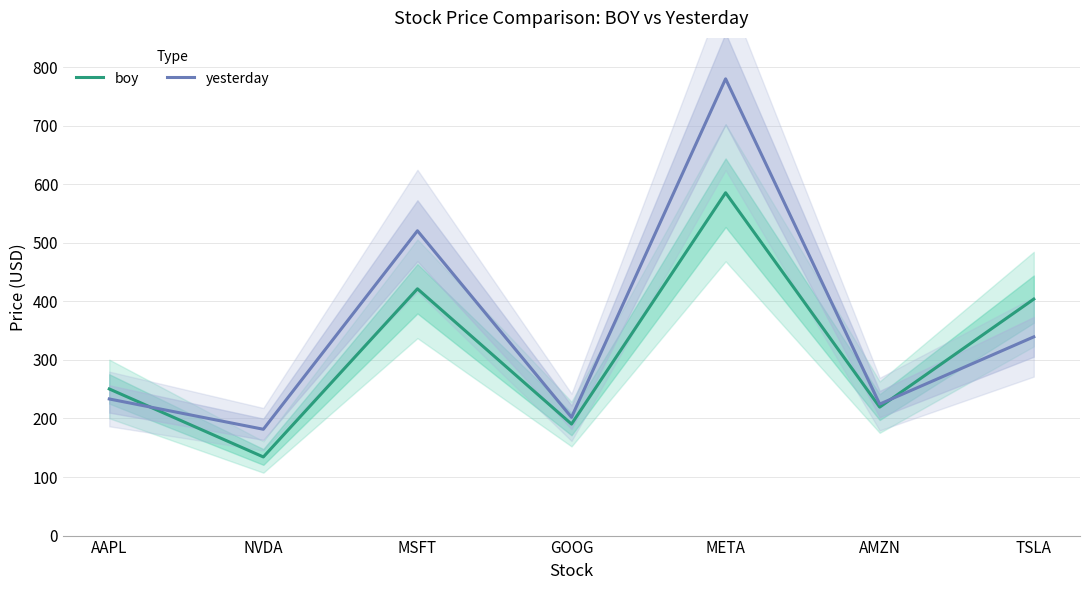

The value of yesterday at NVDA is 237.6. True or false?

False